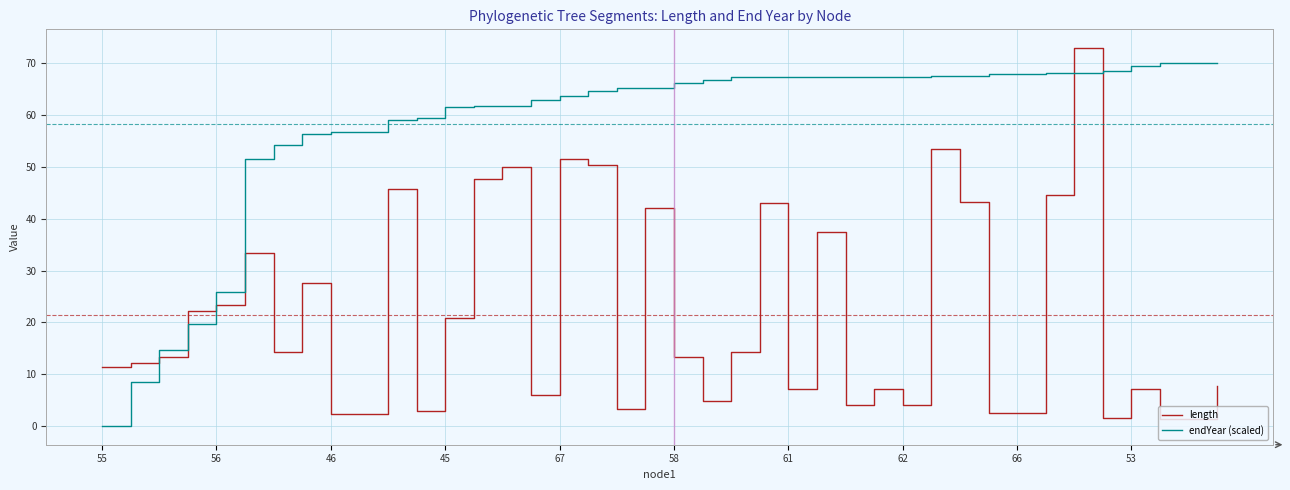

True or false: endYear (scaled) and length cross at least once.

True